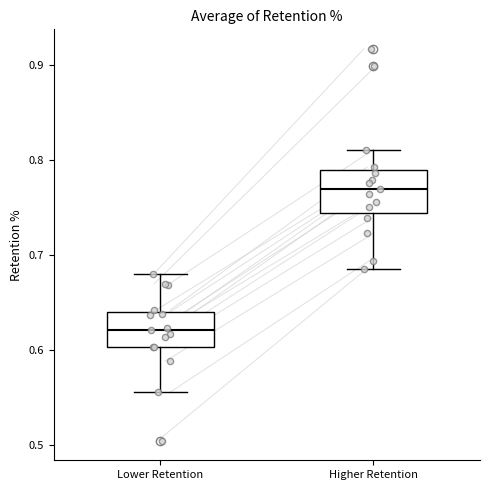

Reading left to right, read every box against the y-axis: the position of its median line, the range the box covers, and the ends of its whiskers. The values are not printed on the chart, so give them approximately, as read against the axis.

Lower Retention: median 0.62, box 0.60 to 0.64, whiskers 0.56 to 0.68
Higher Retention: median 0.77, box 0.74 to 0.79, whiskers 0.69 to 0.81